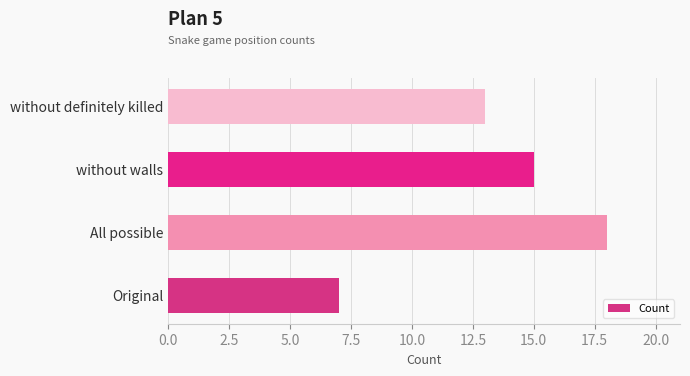

Count the values in the range 13 to 18.

3